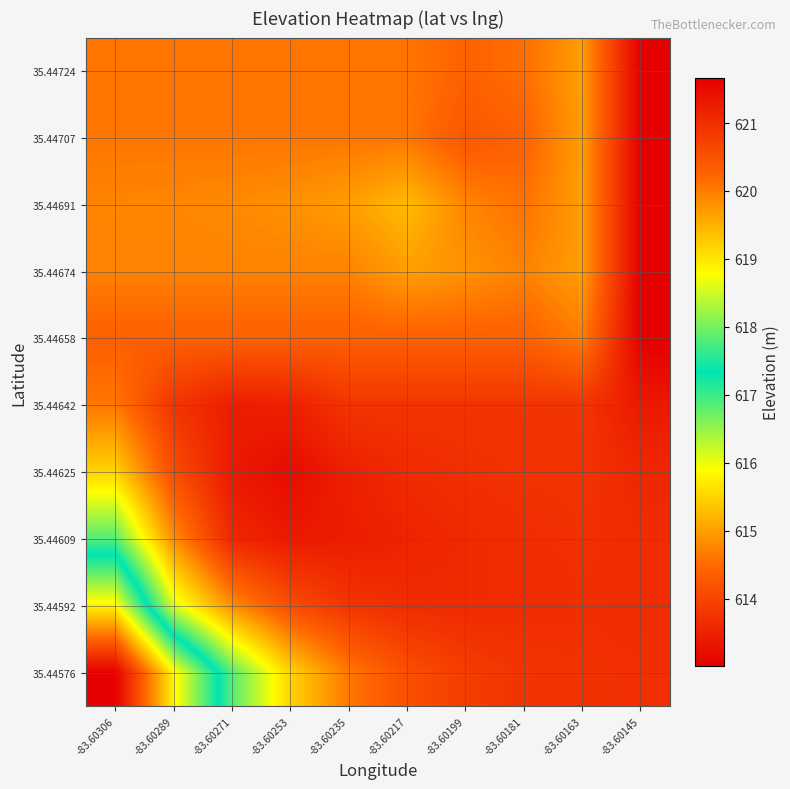

At which category is the sum across all series the highest?

-83.60145